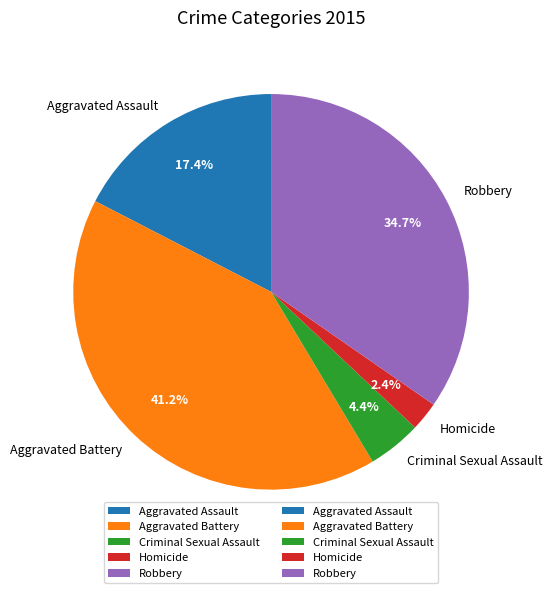

Which slice is the smallest?

Homicide